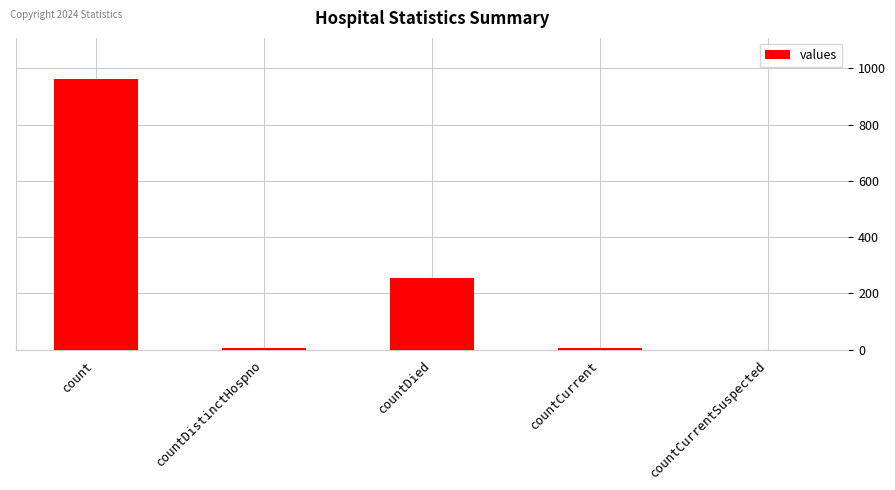

At which label is the value closest to 482?

countDied